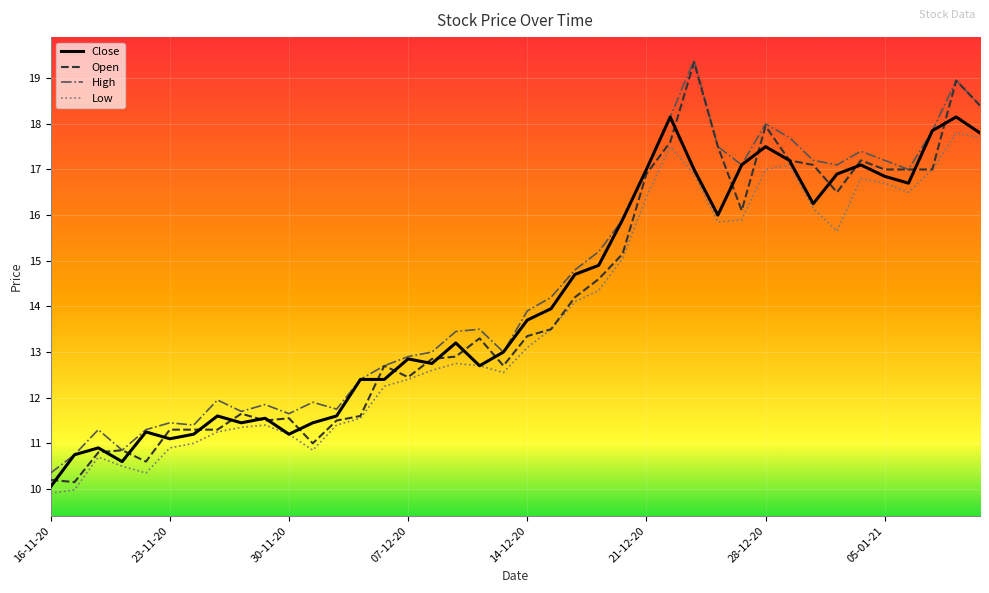

True or false: High and Low intersect in this chart.

False